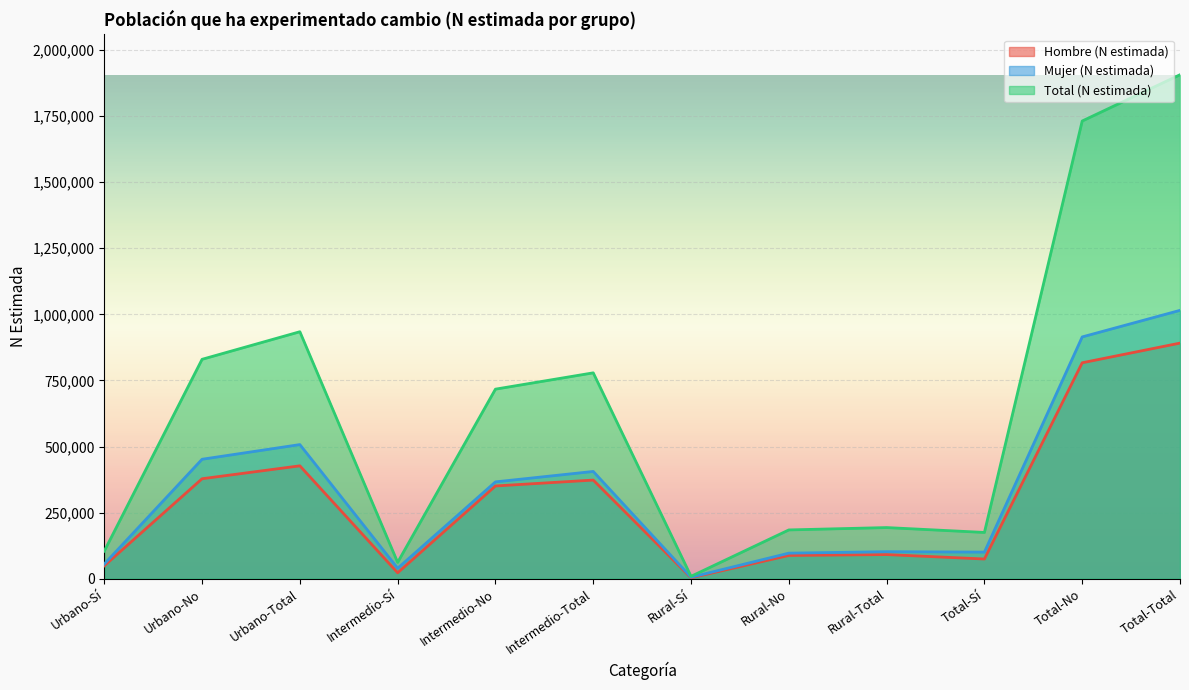

What are all the series names shown in the legend?

Hombre (N estimada), Mujer (N estimada), Total (N estimada)